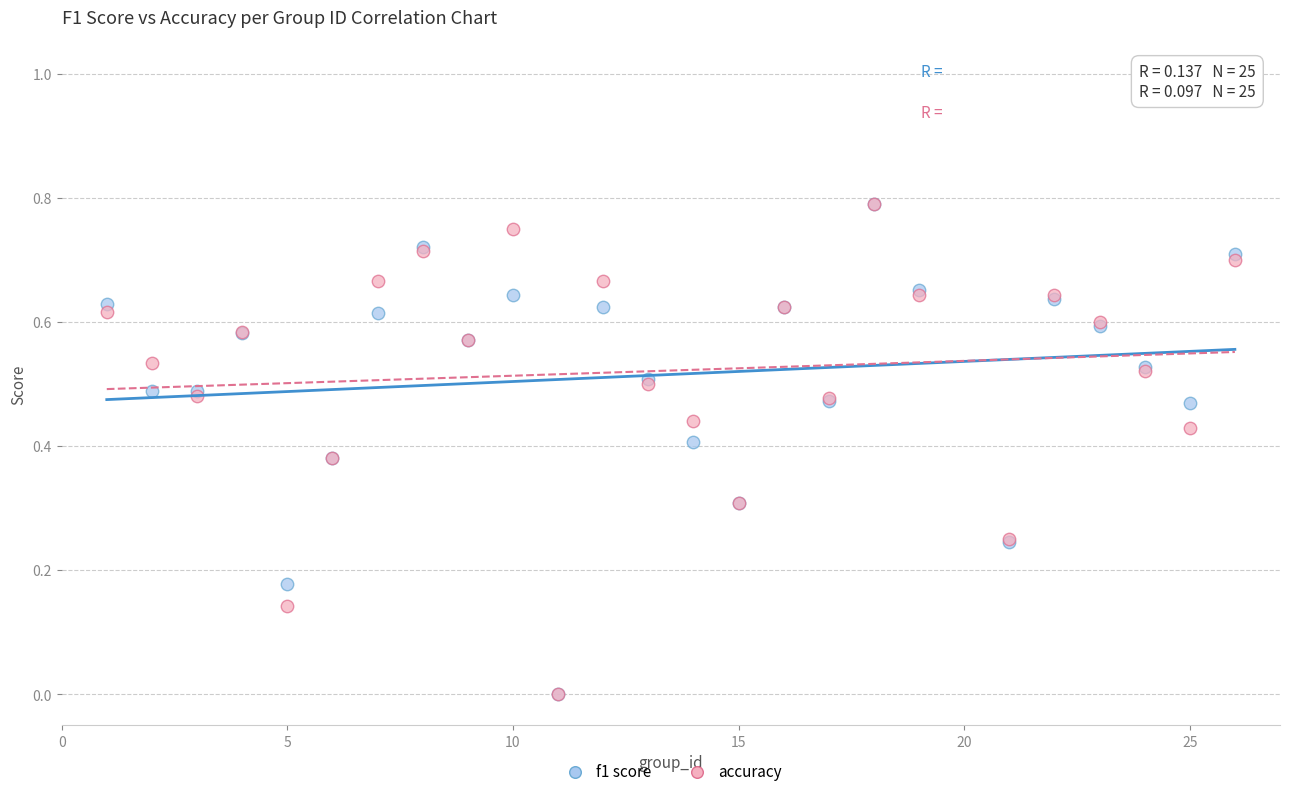

What are all the series names shown in the legend?

f1 score, accuracy